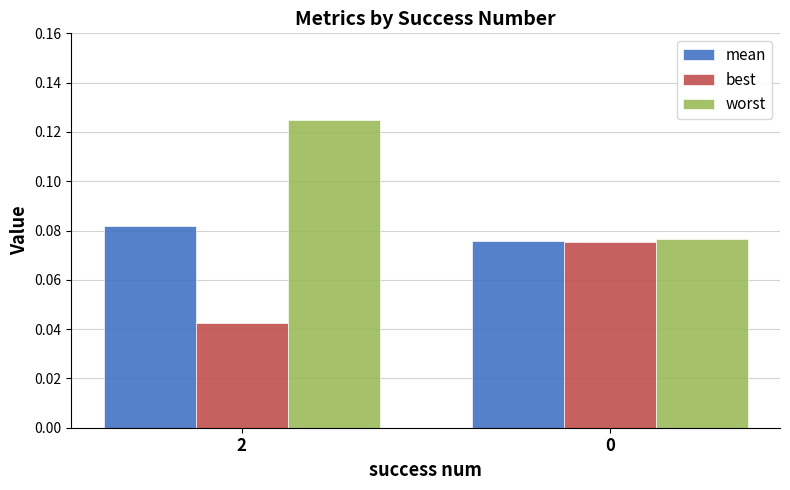

Which series has the largest range (max minus min)?

worst